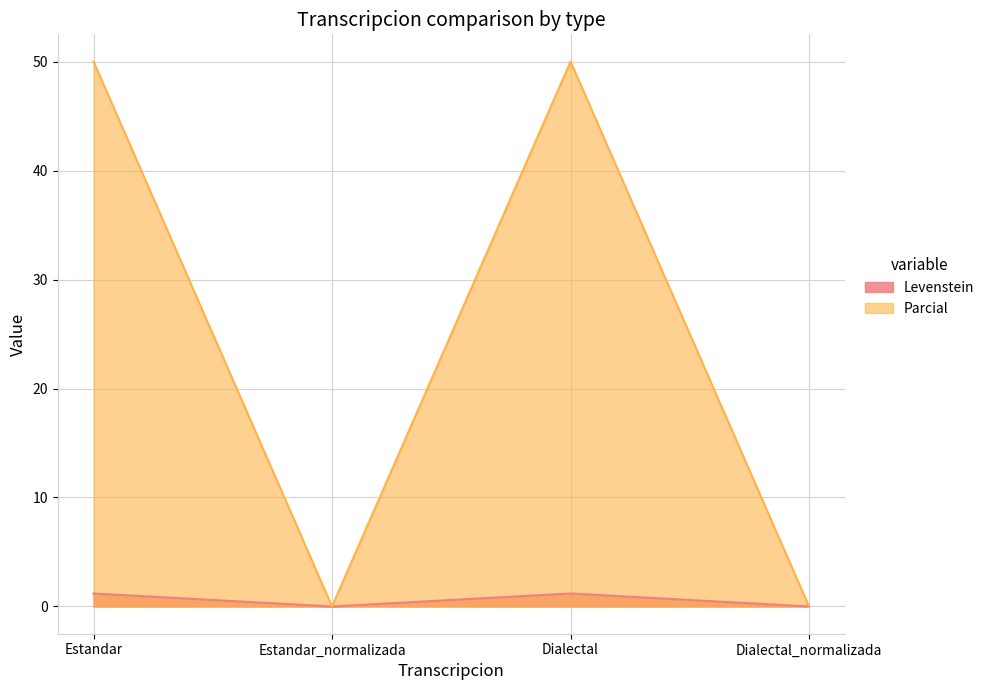

How many values in the Parcial series are below 50?

2